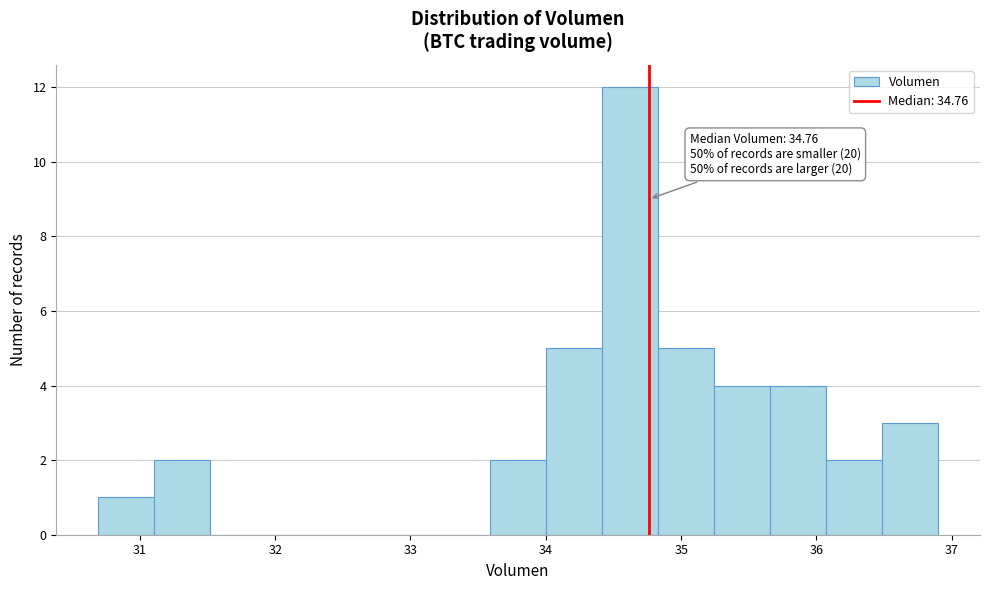

Which range on the x-axis has the tallest bar?

34.4 to 34.8